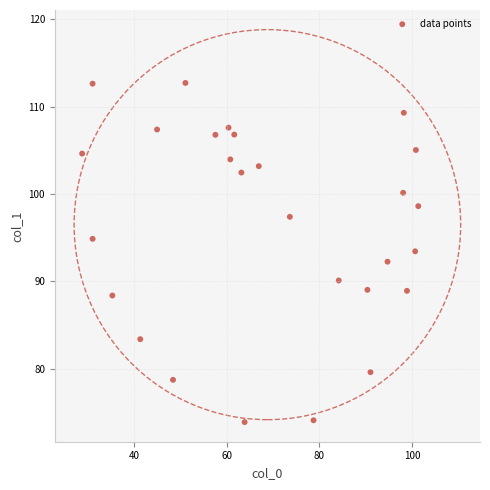

What is the range of X values (max minus min)?

72.4